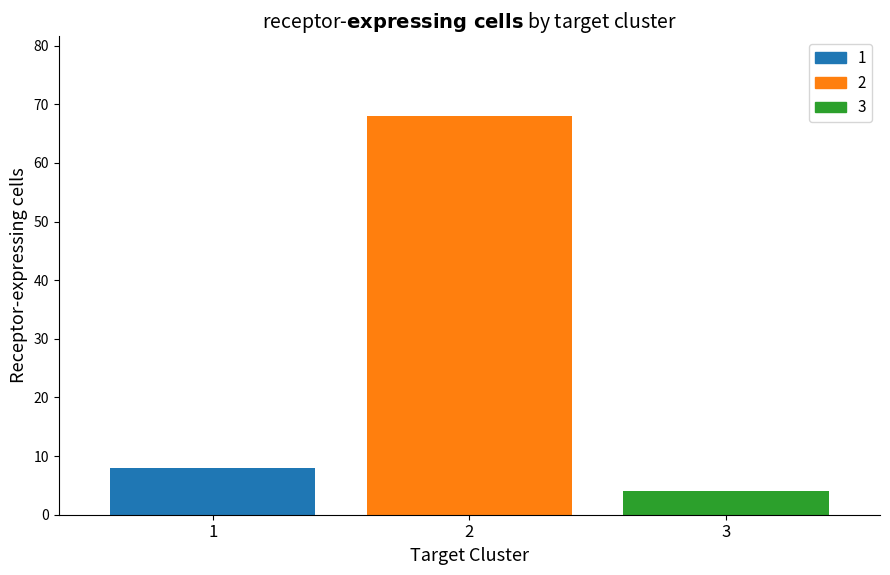

What is the difference between the highest and lowest values at 2?

64